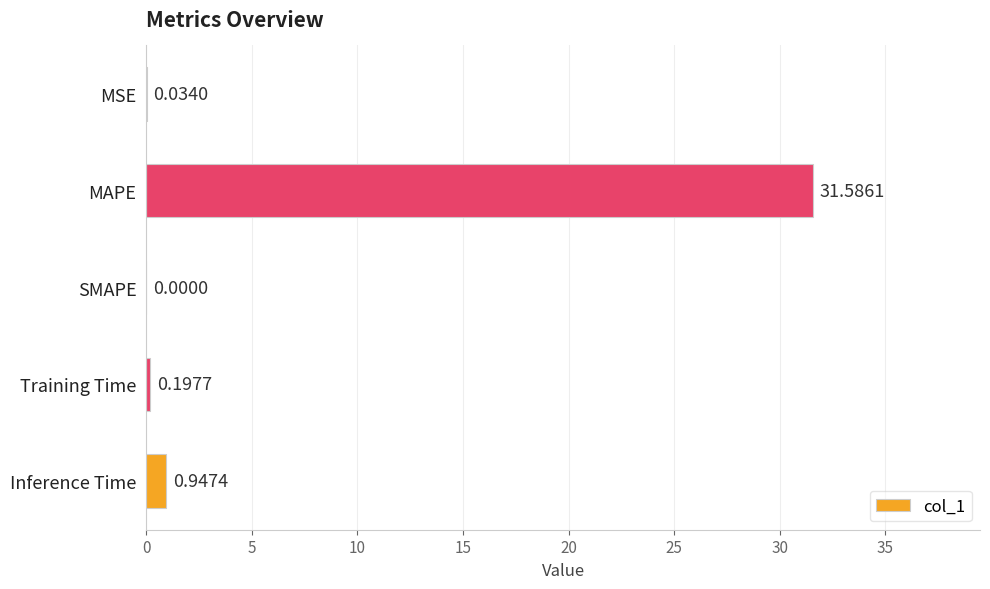

Where is the data nearest to the value 15?

Inference Time